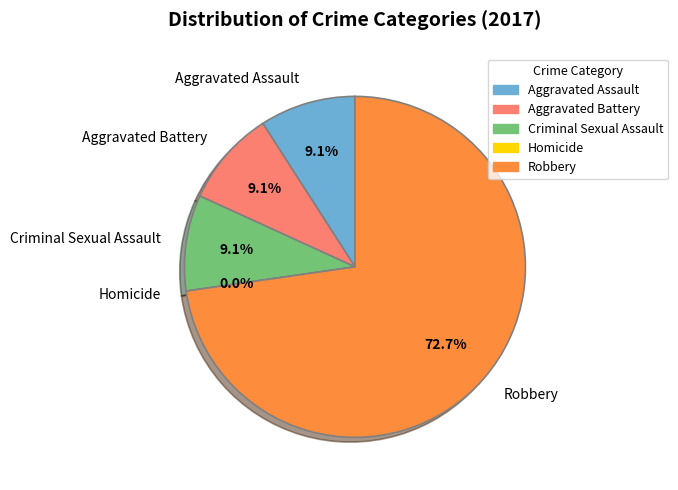

Combined, what portion of the pie is Aggravated Assault and Homicide?

9.1%